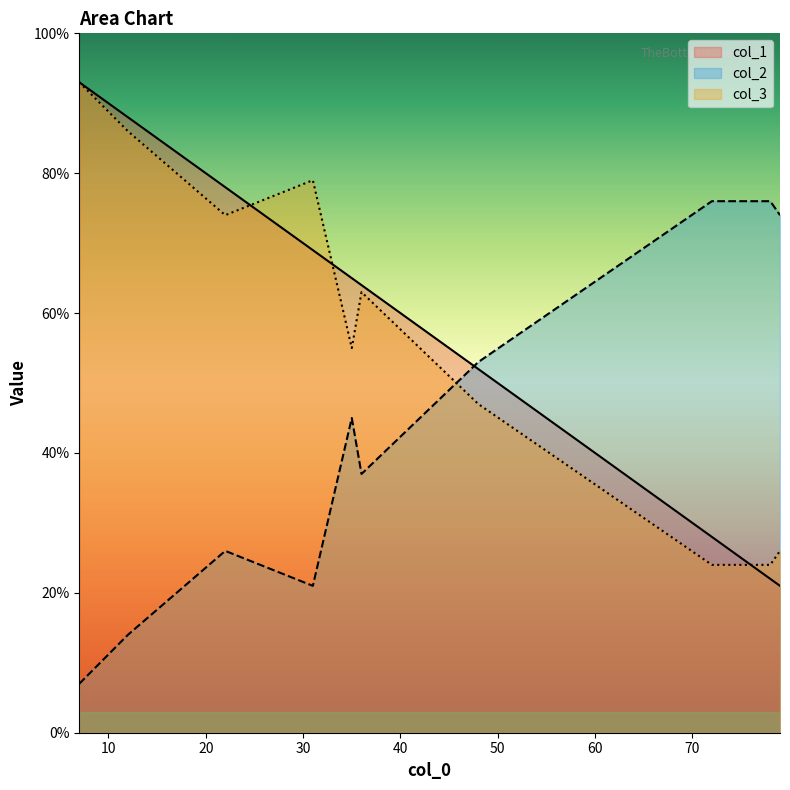

True or false: col_2 and col_3 cross at least once.

True